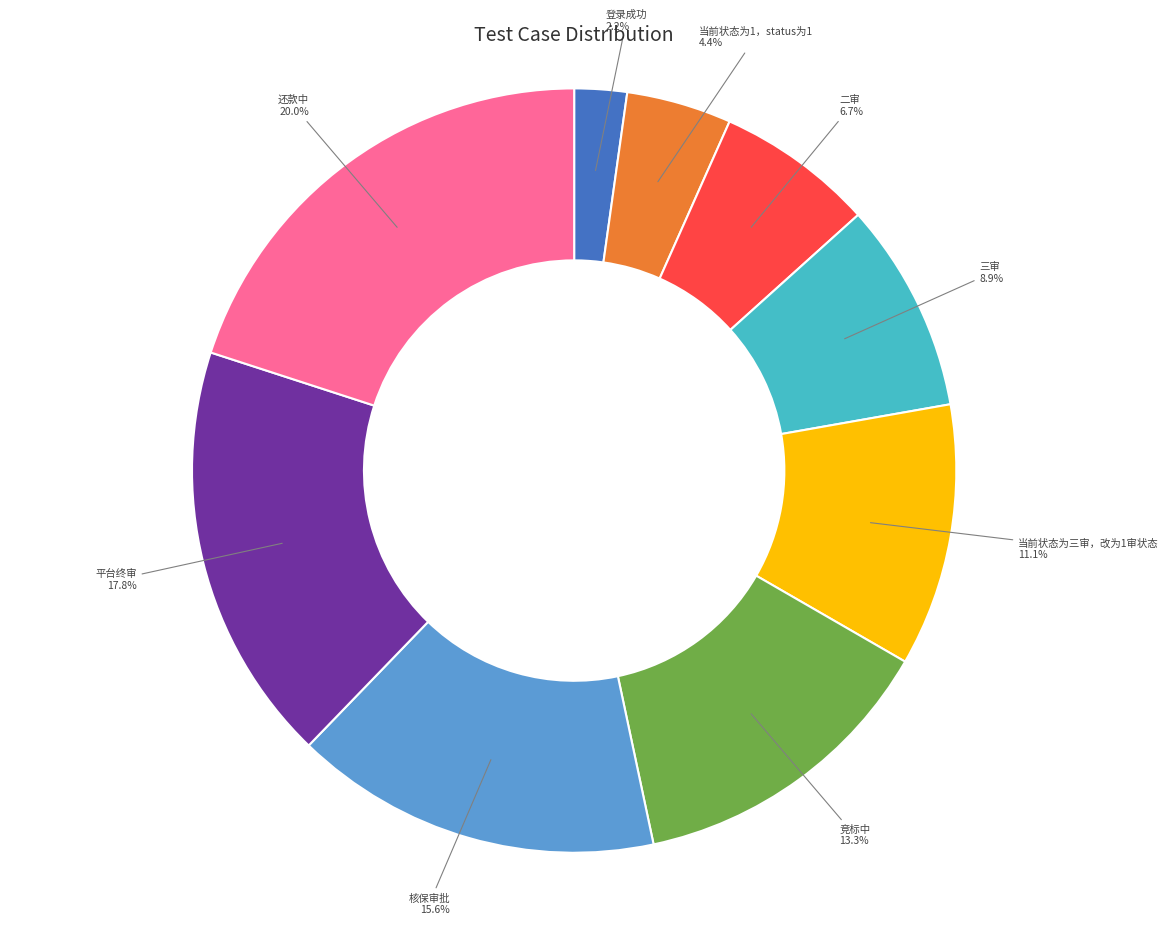

Is there a majority slice in this chart?

No